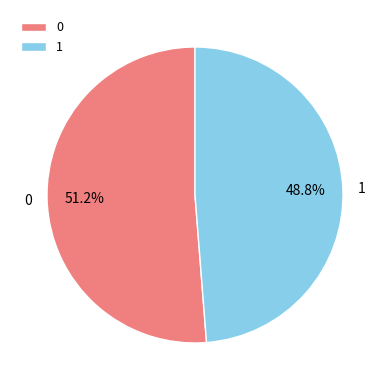

How many slices are in this pie chart?

2